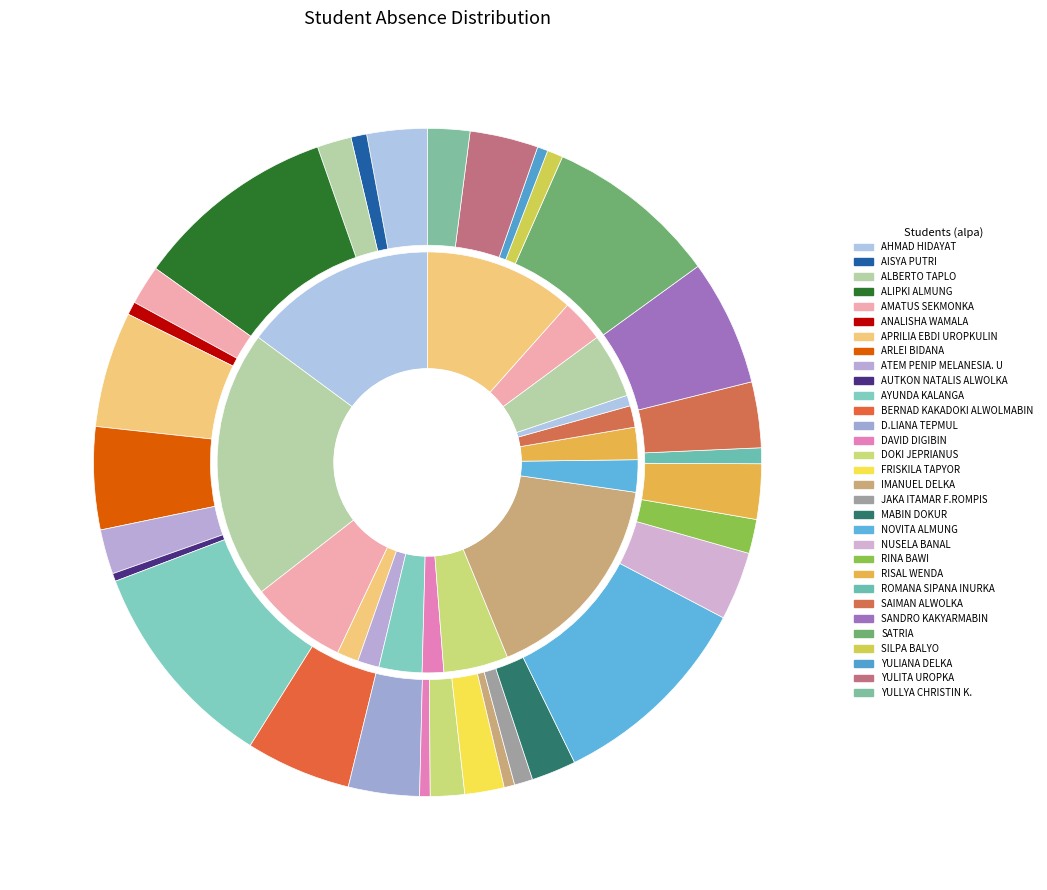

To the nearest percent, what is the average slice percentage?

3%